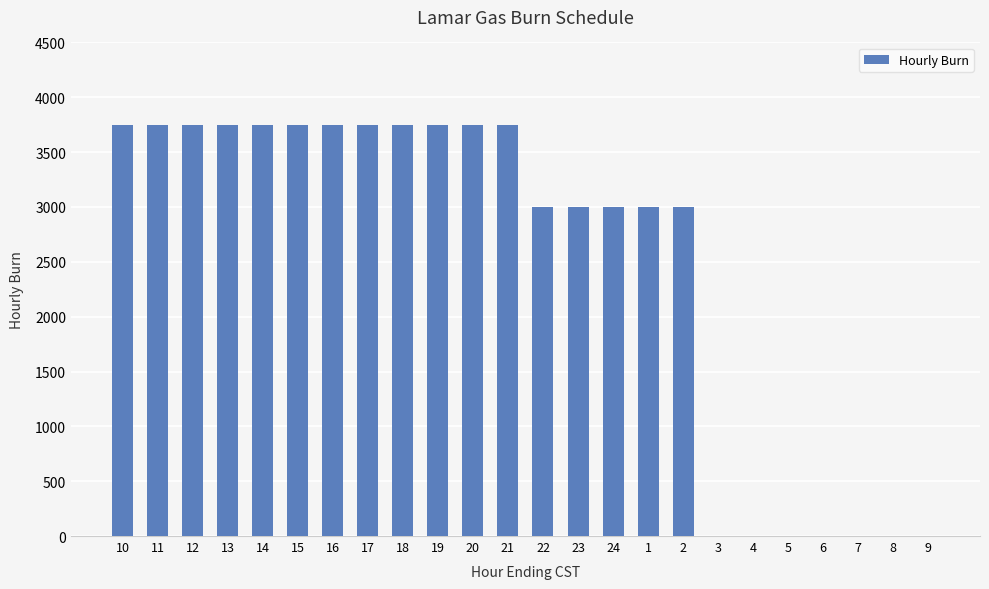

How many series are shown in this chart?

1